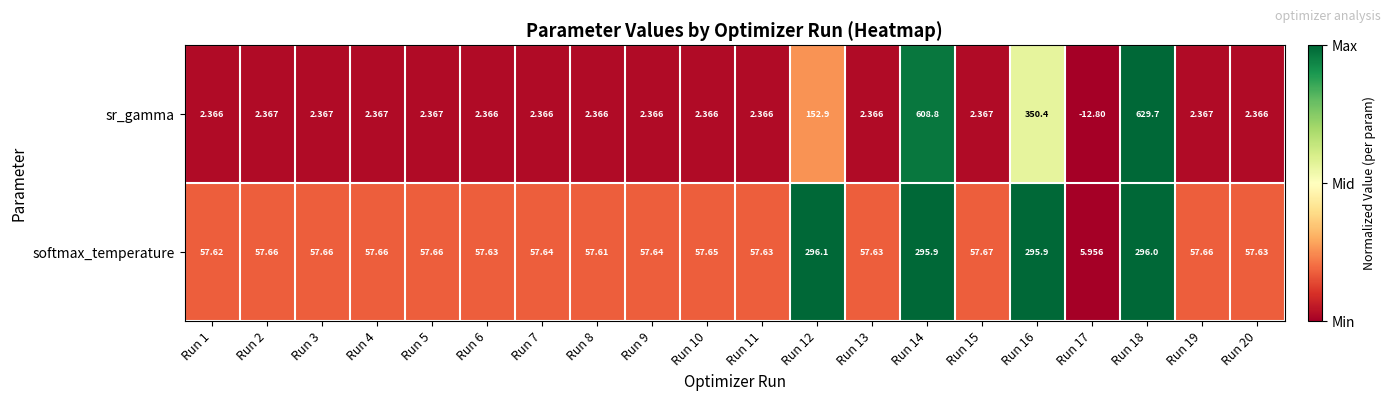

Which series has the largest range (max minus min)?

sr_gamma